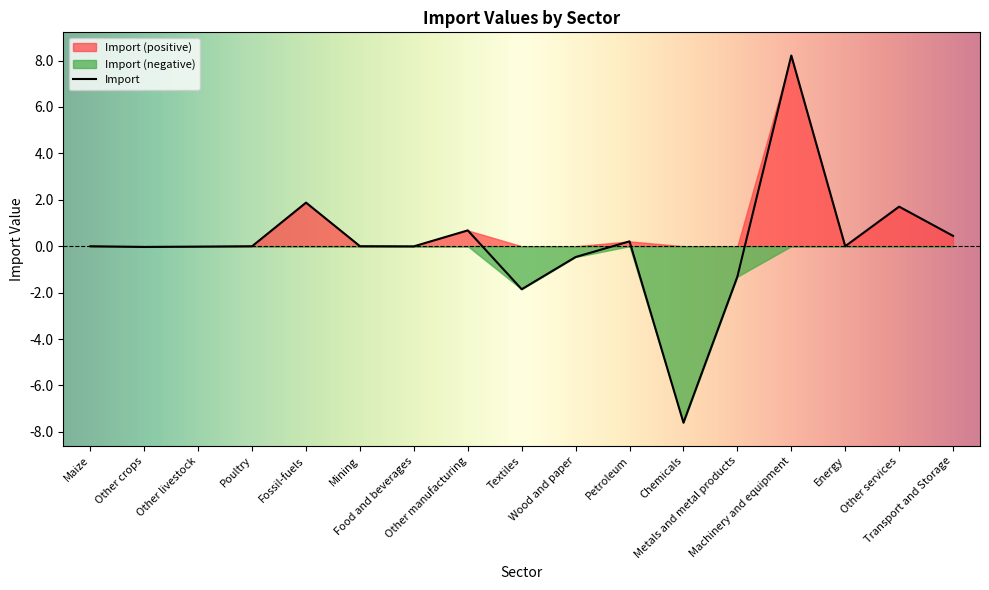

What is the label of the 15th point from the left?

Energy